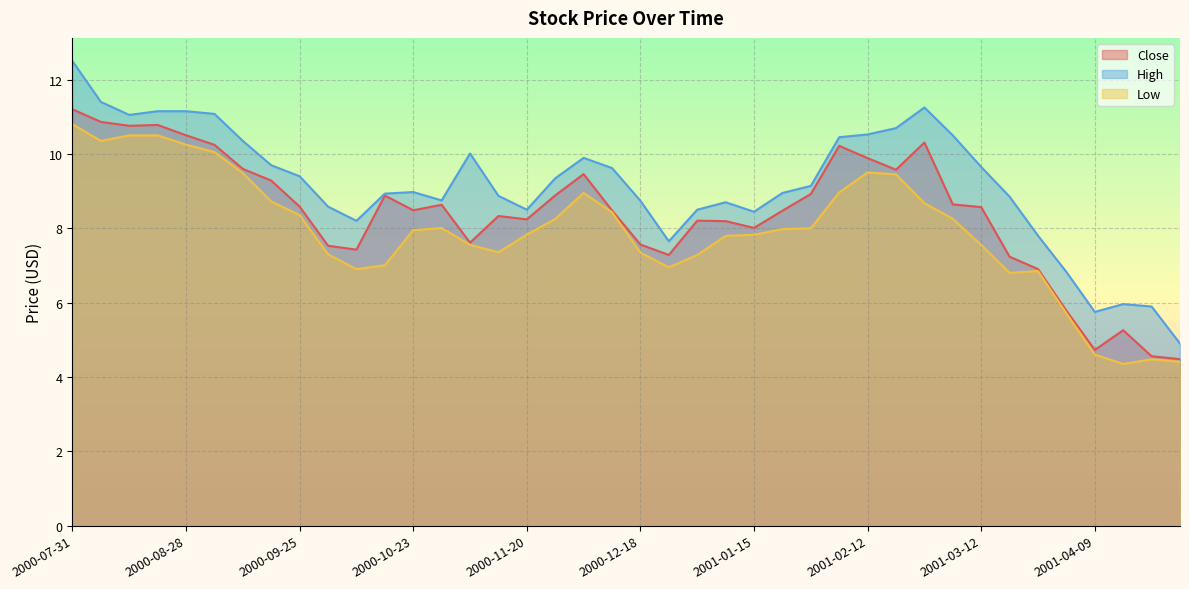

Count the number of data series in this chart.

3